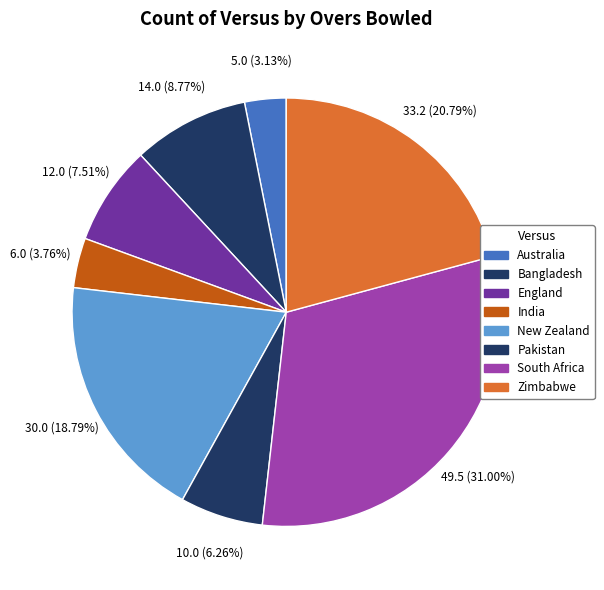

Is it true that Zimbabwe is 21% of the pie?

True